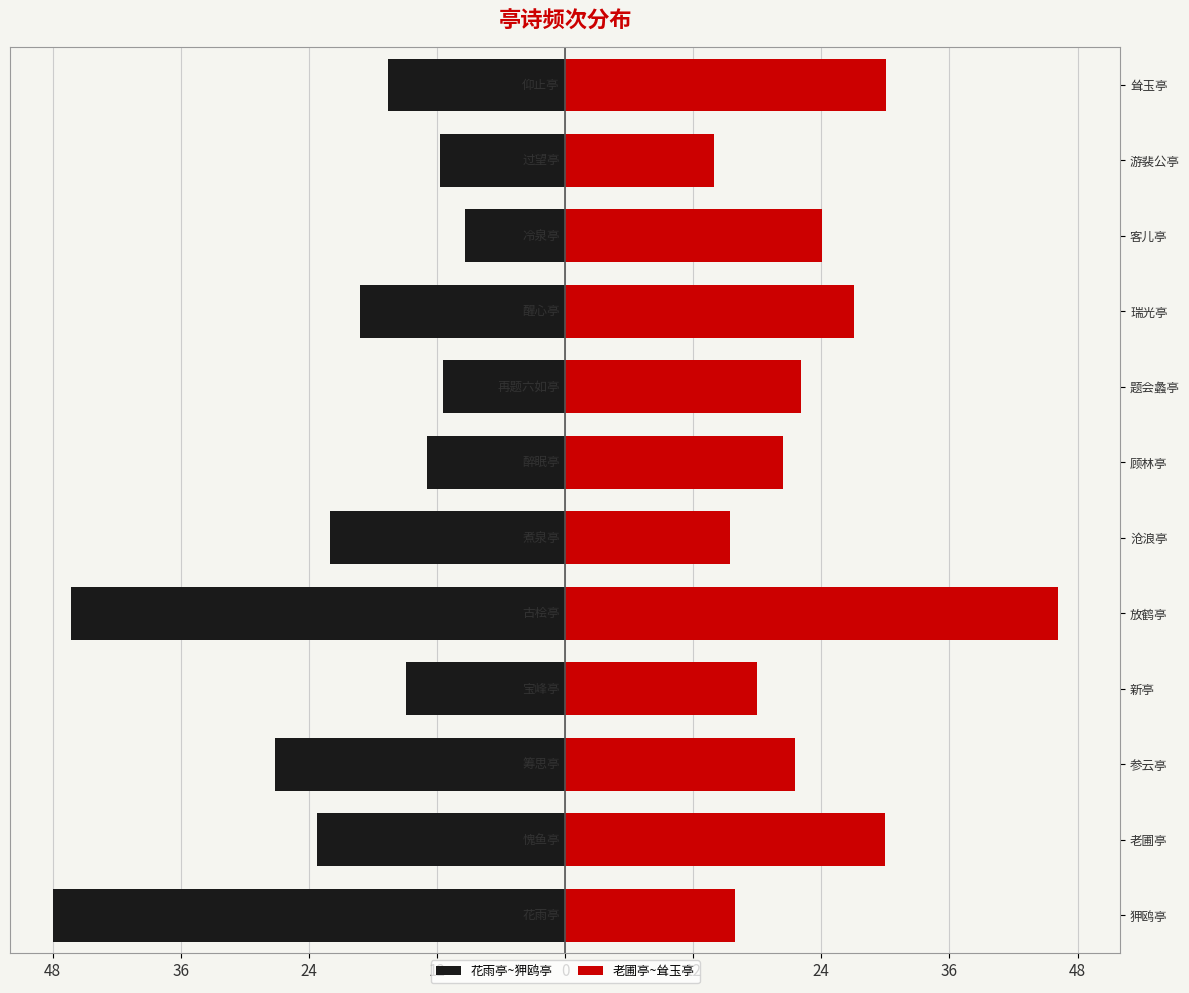

Reading right to left, extract all data points from this chart.

花雨亭~狎鸥亭: -16.6	-11.7	-9.4	-19.2	-11.5	-13.0	-22.1	-46.3	-14.9	-27.2	-23.2	-48.0
老圃亭~耸玉亭: 30.0	13.9	24.0	27.1	22.0	20.4	15.4	46.2	18.0	21.5	30.0	15.9